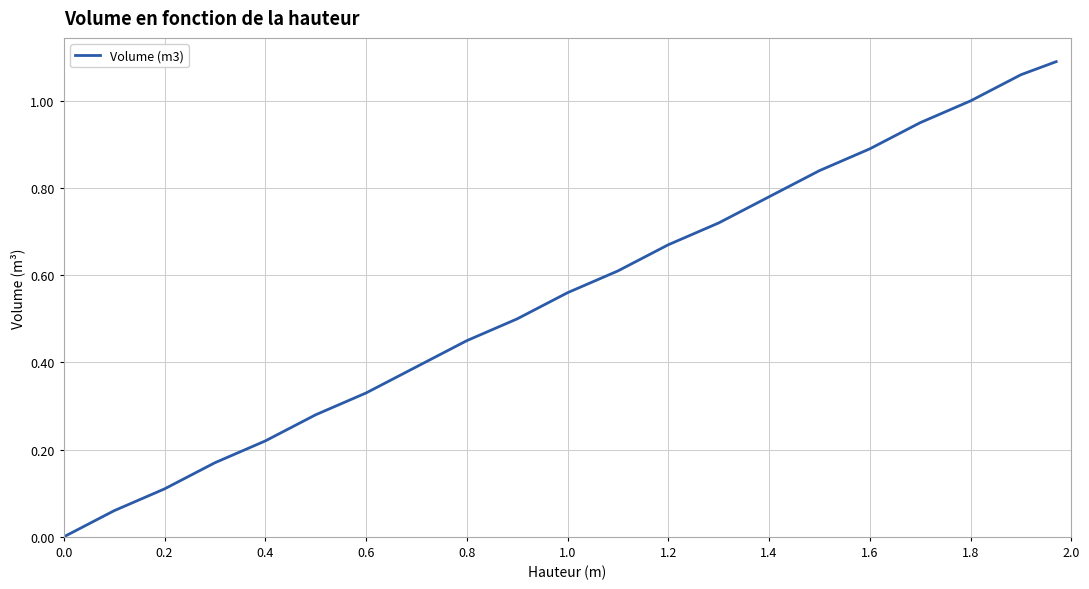

How many lines are shown in the chart?

1